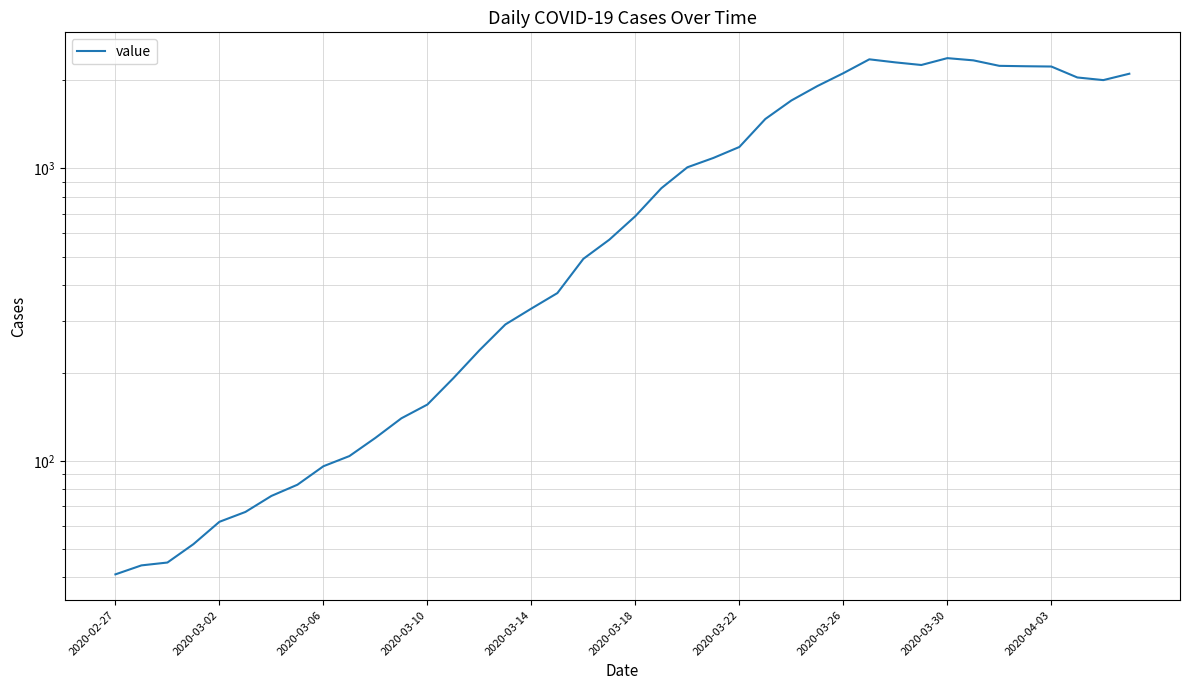

How many series are shown in this chart?

1